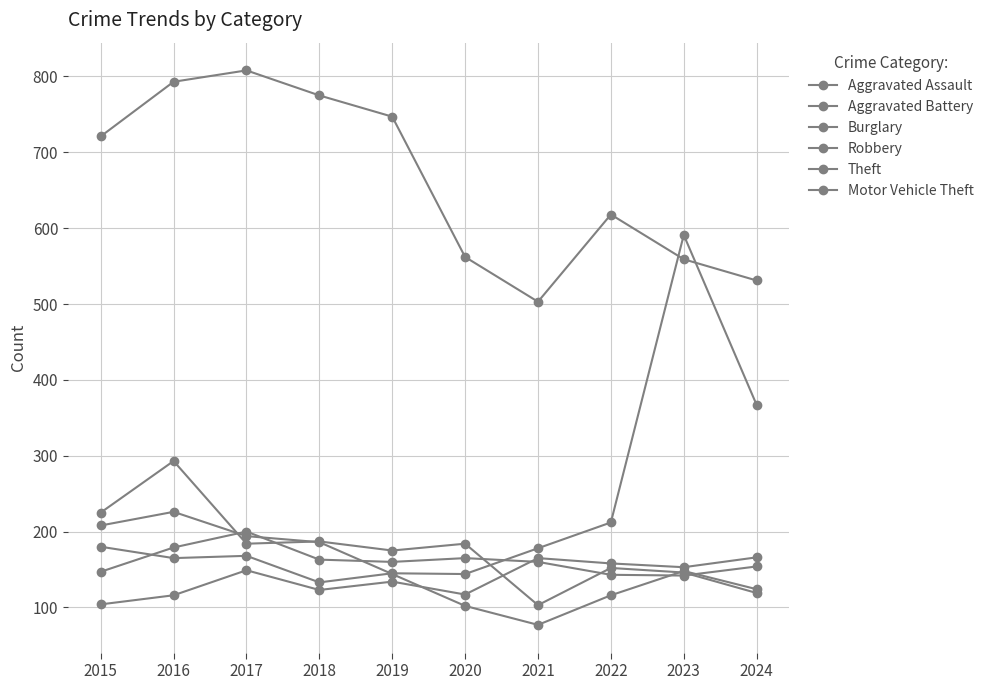

At how many categories does at least one series exceed 699?

5